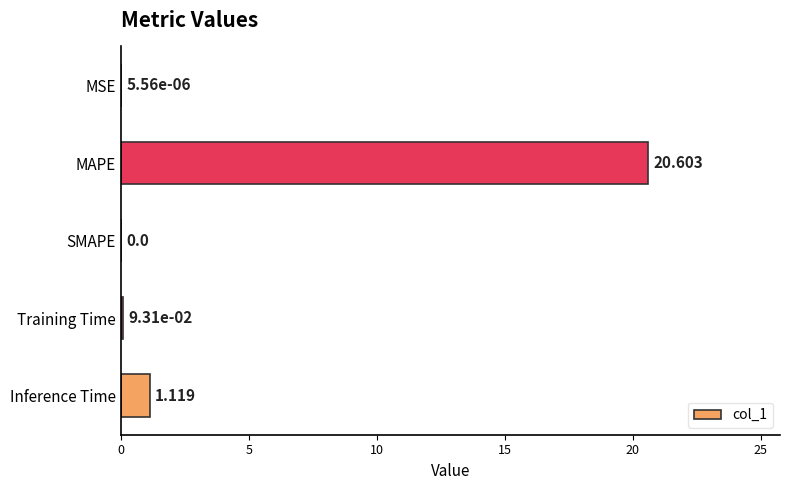

Where is the data nearest to the value 10?

Inference Time